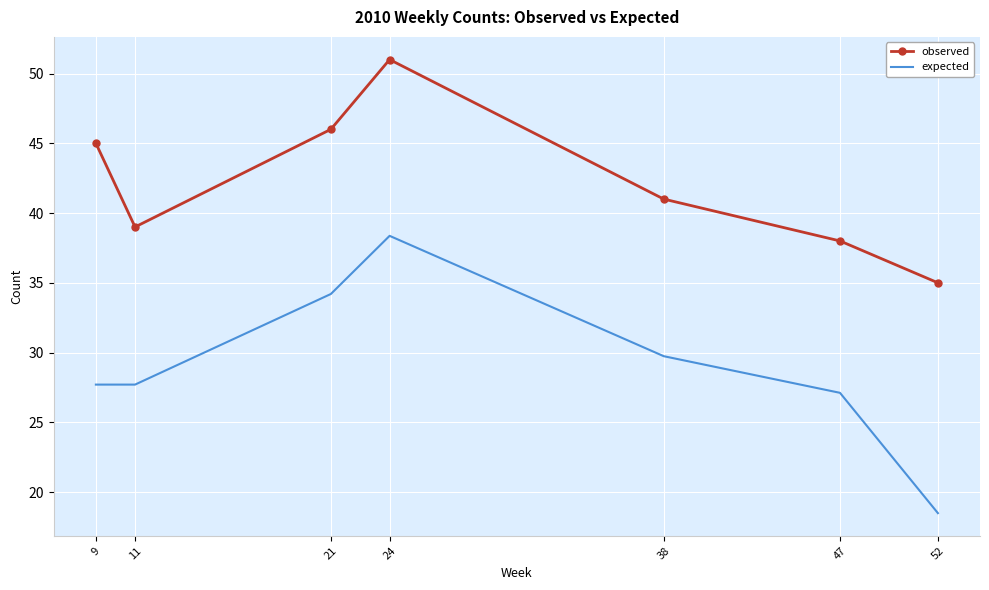

In expected, how many points are higher than both neighbors (excluding endpoints)?

1